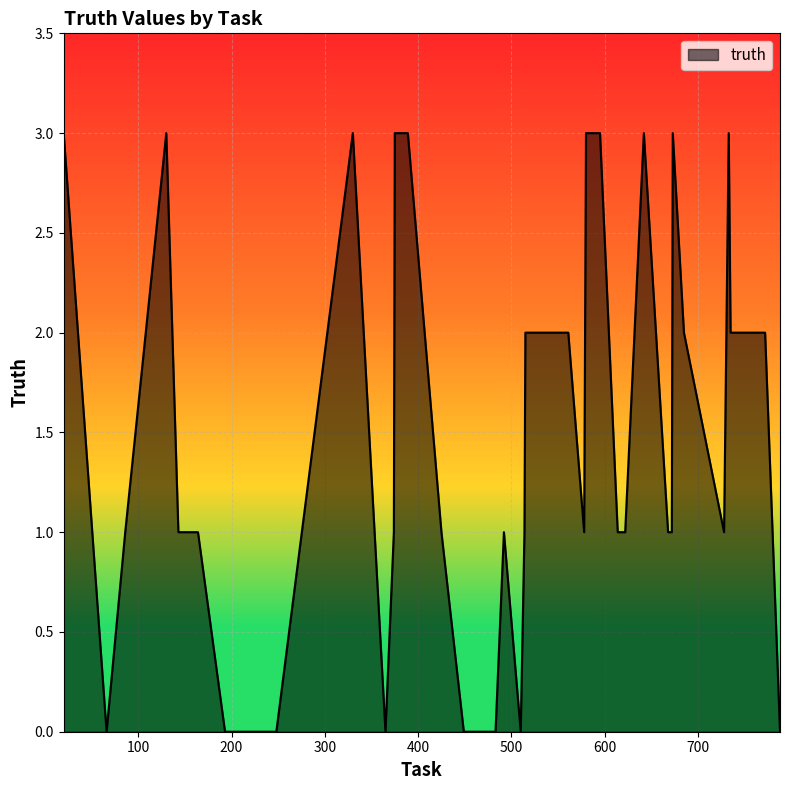

What is the difference between the maximum and minimum values?

3